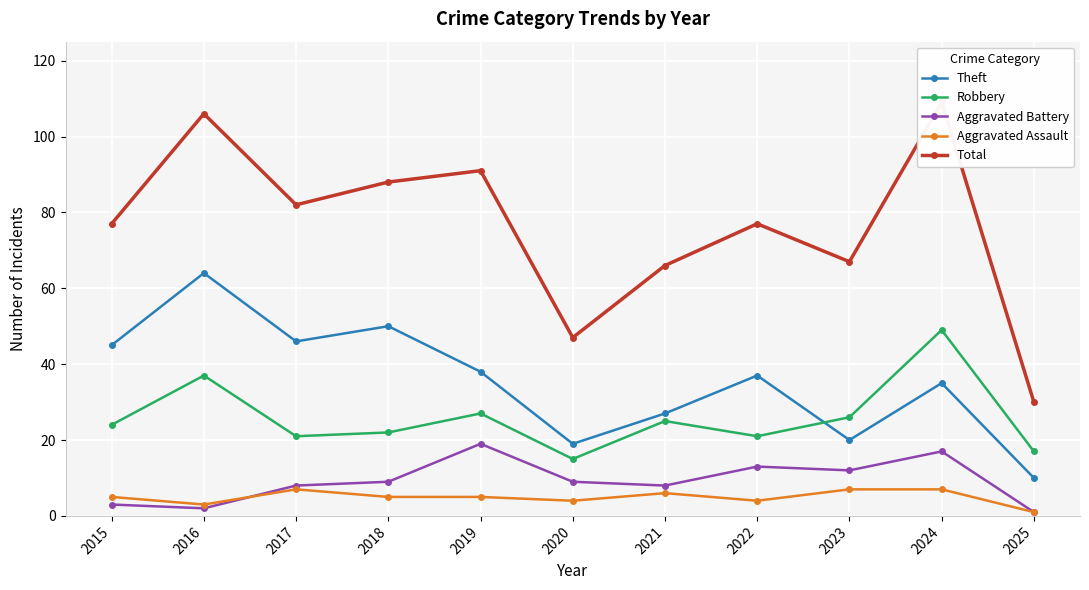

Reading right to left, extract all data points from this chart.

Theft: 10	35	20	37	27	19	38	50	46	64	45
Robbery: 17	49	26	21	25	15	27	22	21	37	24
Aggravated Battery: 1	17	12	13	8	9	19	9	8	2	3
Aggravated Assault: 1	7	7	4	6	4	5	5	7	3	5
Total: 30	109	67	77	66	47	91	88	82	106	77